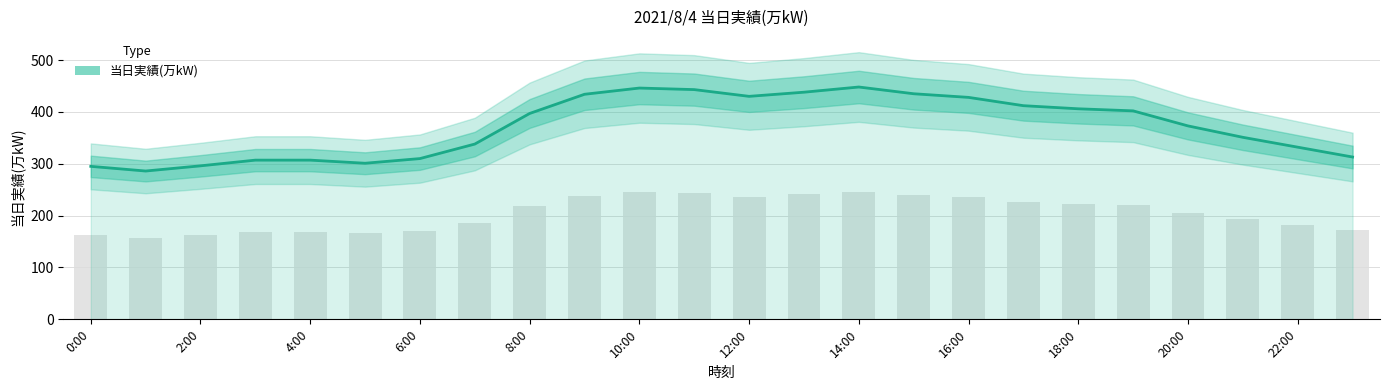

What is the sum of the values at 6:00 and 12:00?

740